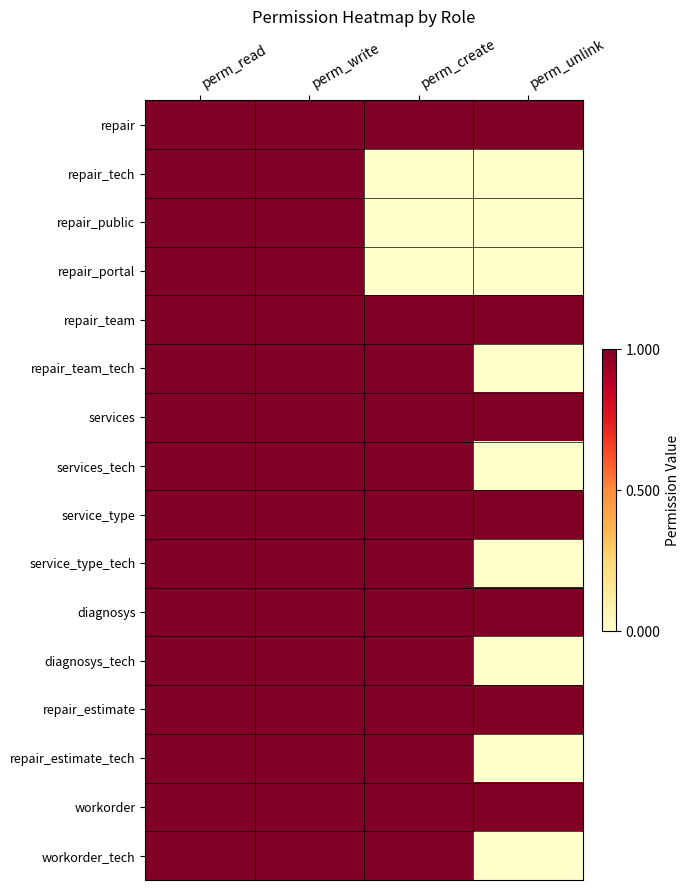

Between perm_write and perm_unlink, which is larger?

perm_write